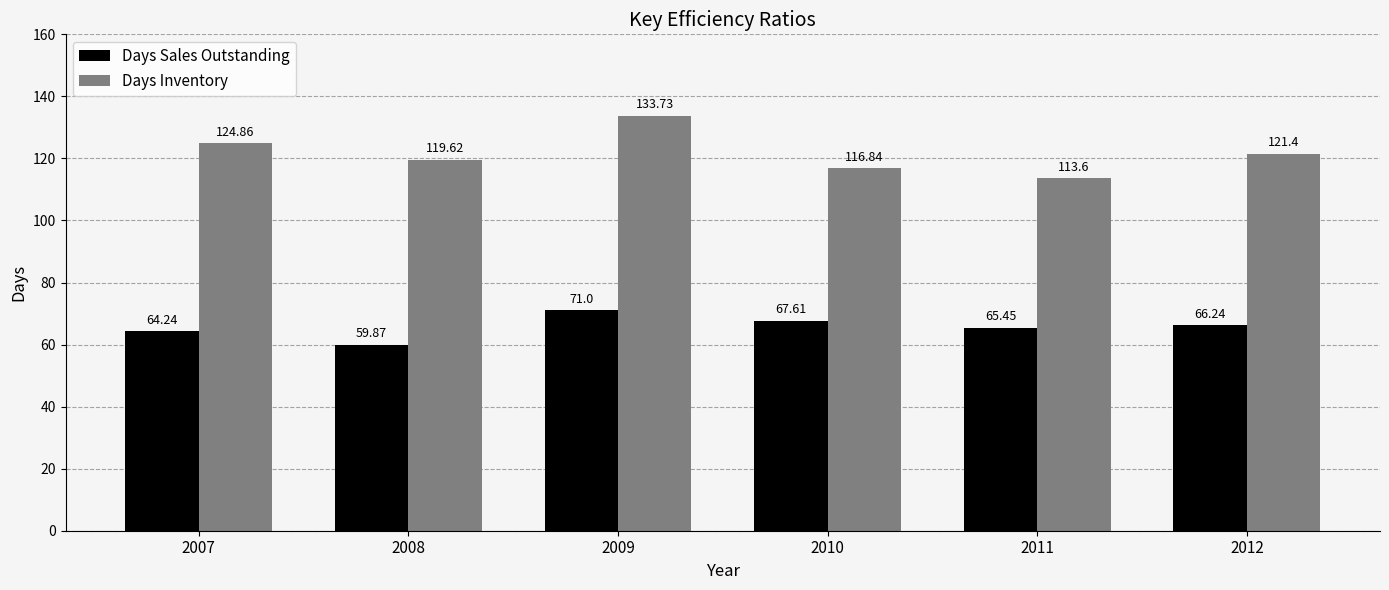

True or false: Days Inventory has a value of 116.8 at 2010.

True